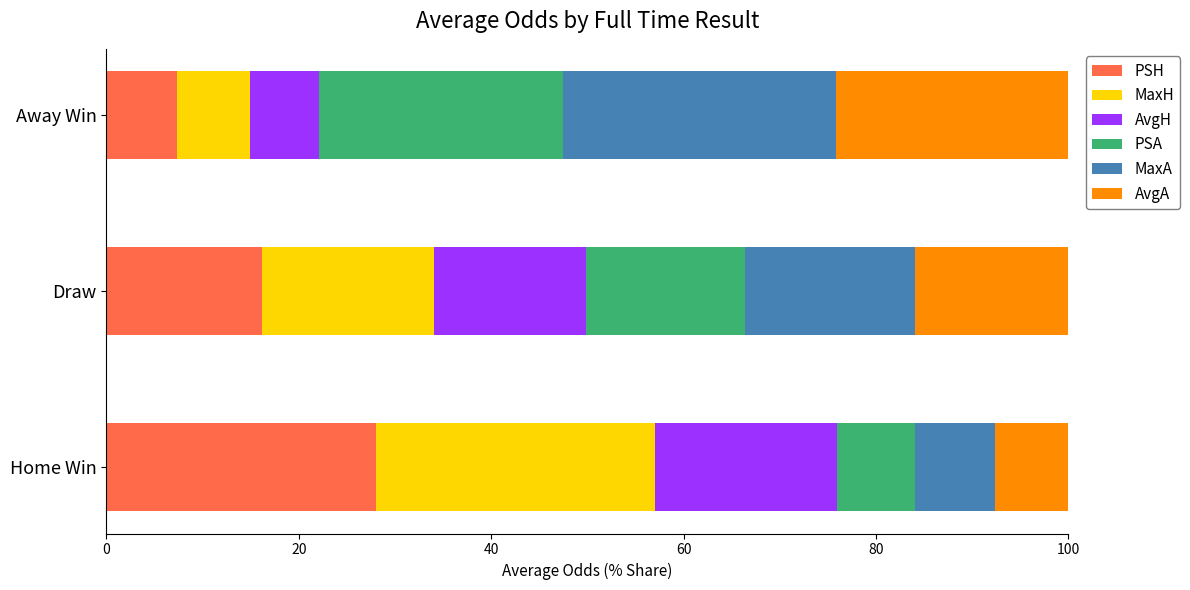

What is the sum of the PSH values at Home Win and Away Win?

35.3